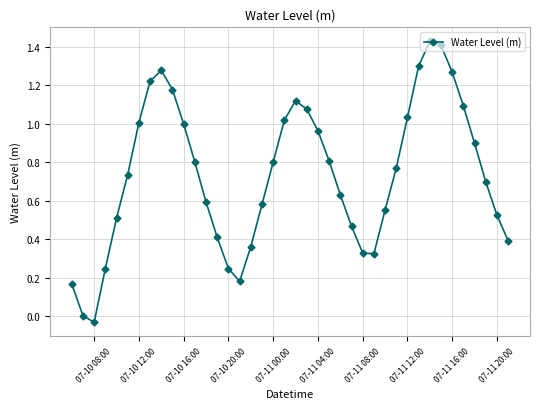

True or false: there are more than 2 points higher than both neighbors.

True